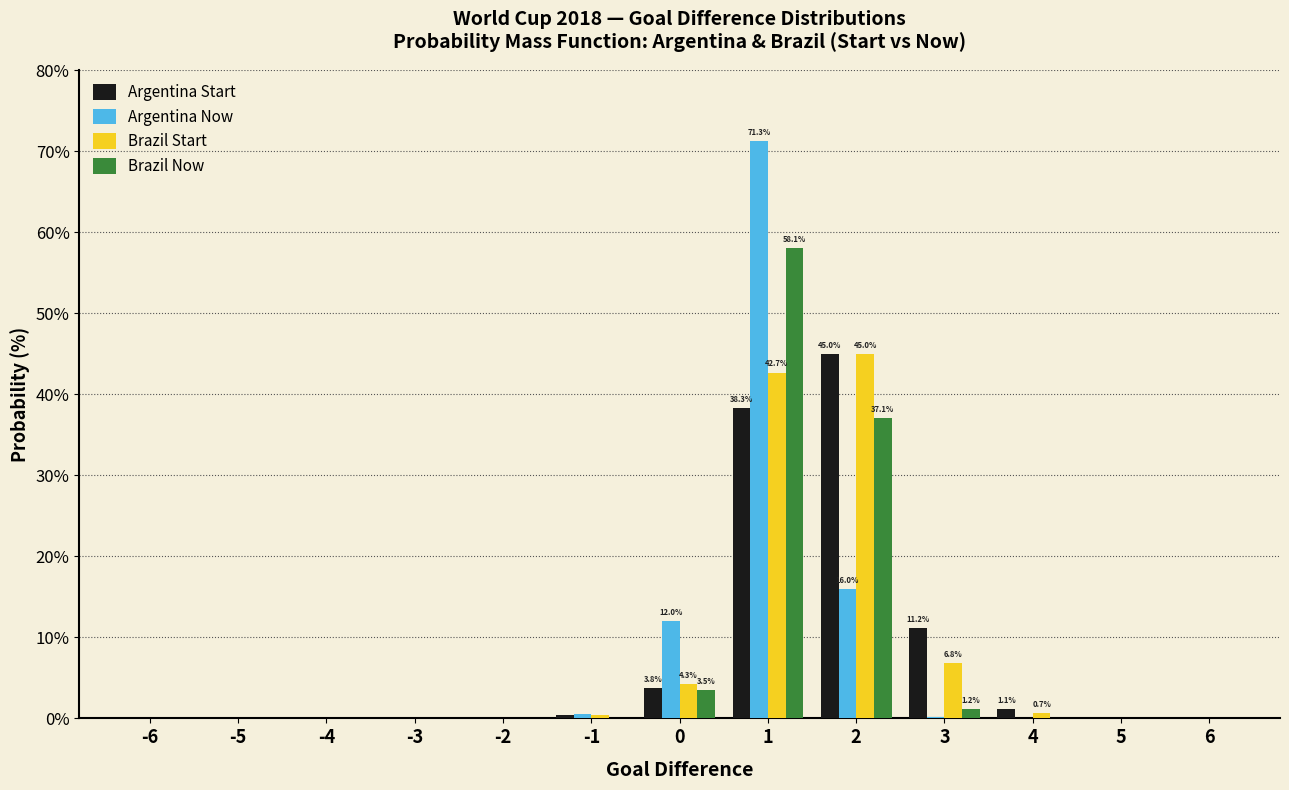

What is the maximum value shown in the chart?

71.3